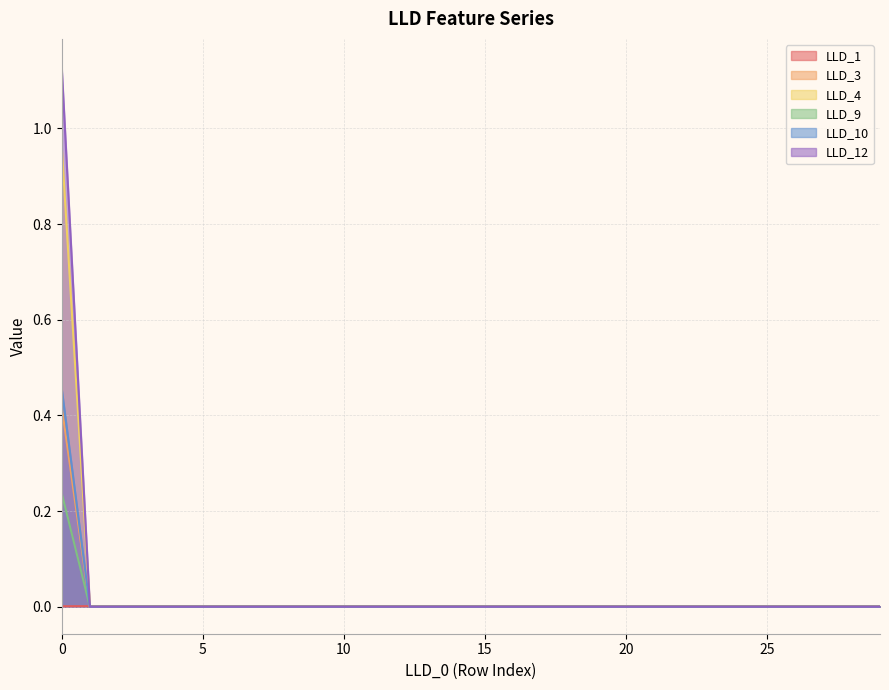

Is it true that LLD_9 equals 0.1 at 0?

False